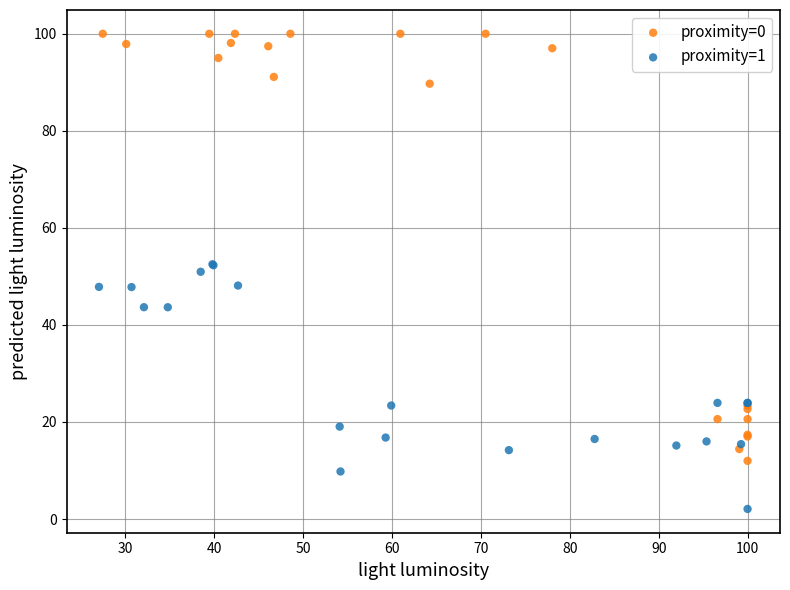

Which series has the largest Y range (max minus min)?

proximity=0